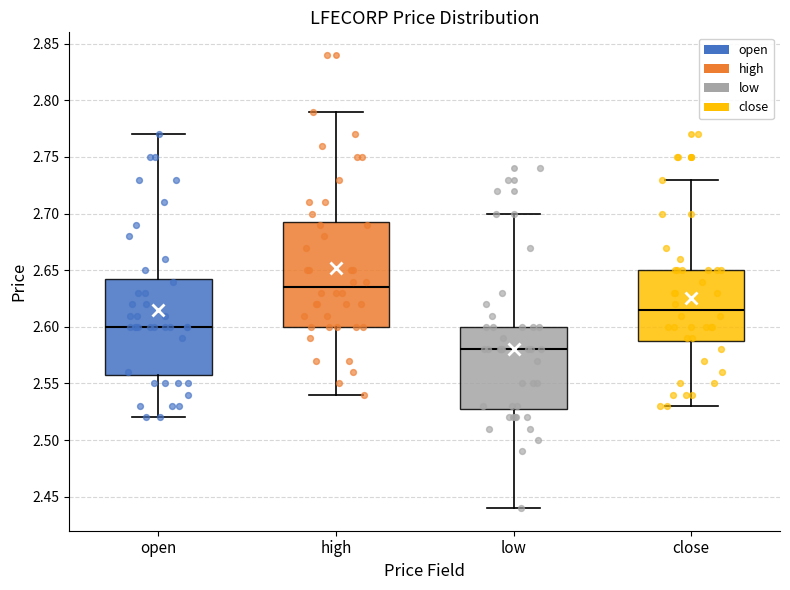

Which box's median line is the lowest?

low